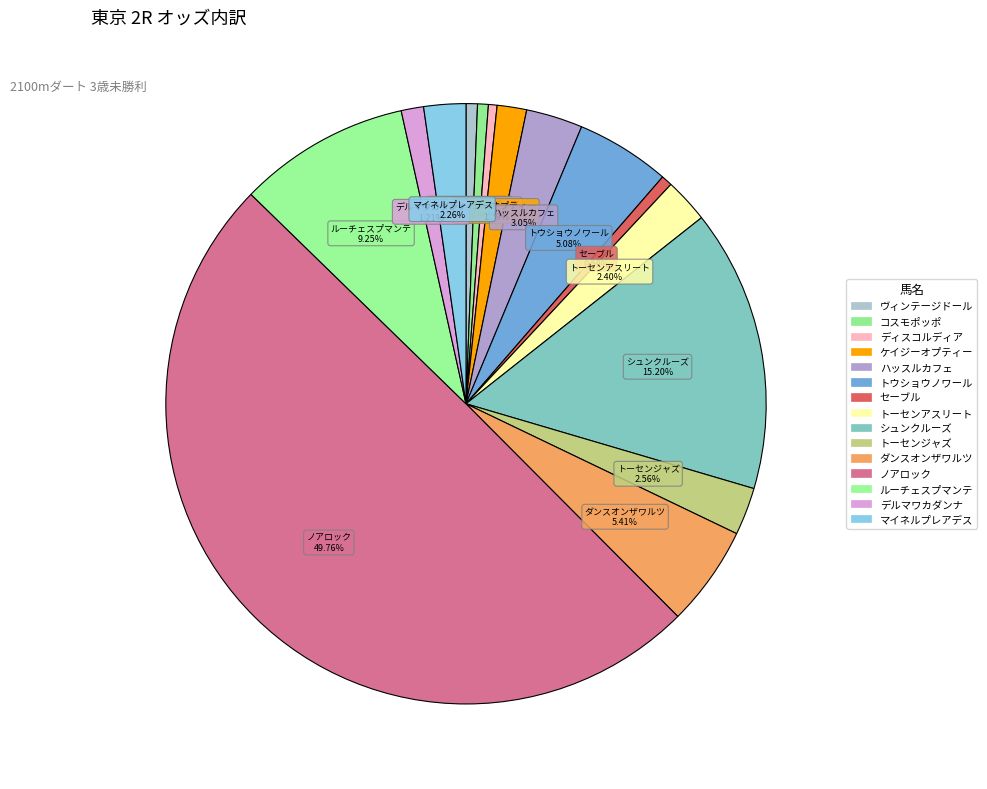

Is it true that セーブル is 7% of the pie?

False